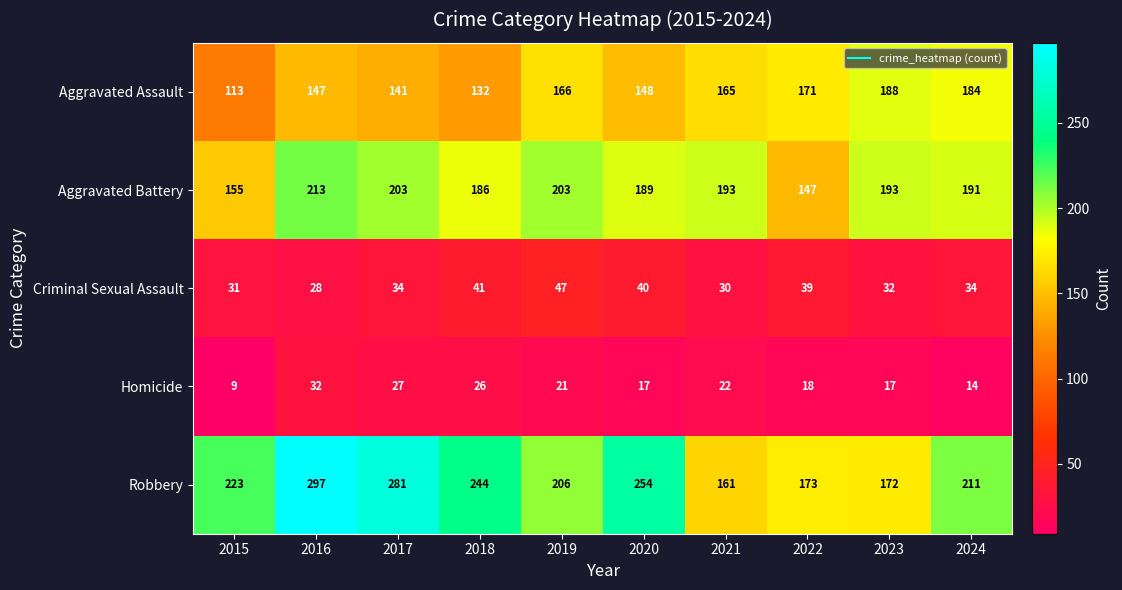

At how many categories does at least one series exceed 138?

10